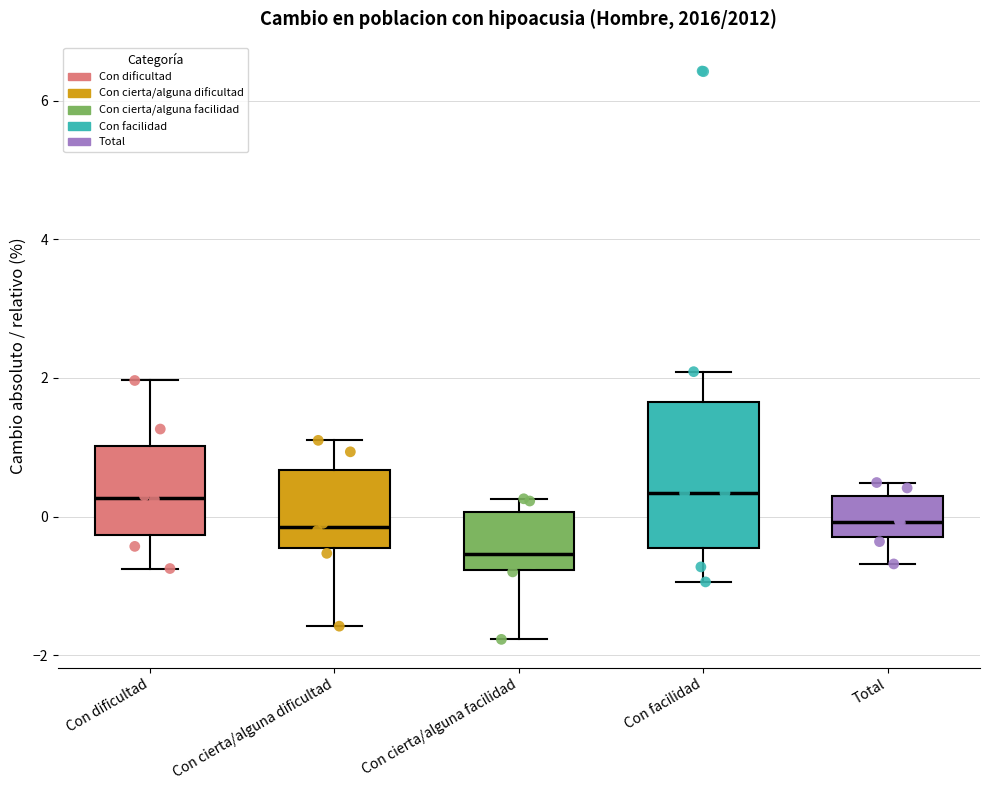

Reading left to right, transcribe this box plot: for each box, give where its median line is, the range the box spans, and where its two whiskers end, as read against the y-axis. The values are not printed on the chart, so give them approximately, as read against the axis.

Con dificultad: median 0.2, box -0.2 to 1.0, whiskers -0.8 to 2.0
Con cierta/alguna dificultad: median -0.2, box -0.4 to 0.6, whiskers -1.6 to 1.2
Con cierta/alguna facilidad: median -0.6, box -0.8 to 0.0, whiskers -1.8 to 0.2
Con facilidad: median 0.4, box -0.4 to 1.6, whiskers -1.0 to 2.0
Total: median 0.0, box -0.2 to 0.2, whiskers -0.6 to 0.4